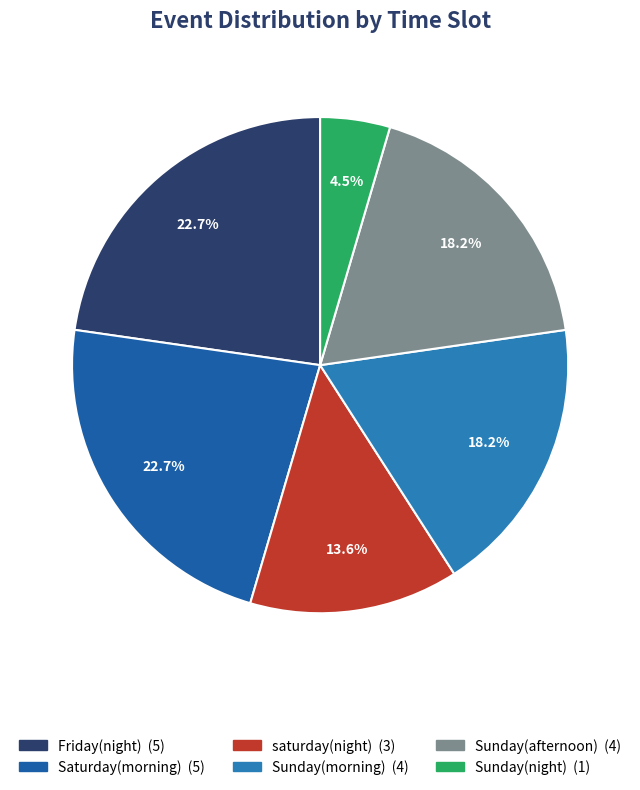

Is it true that Friday(night) is 29% of the pie?

False